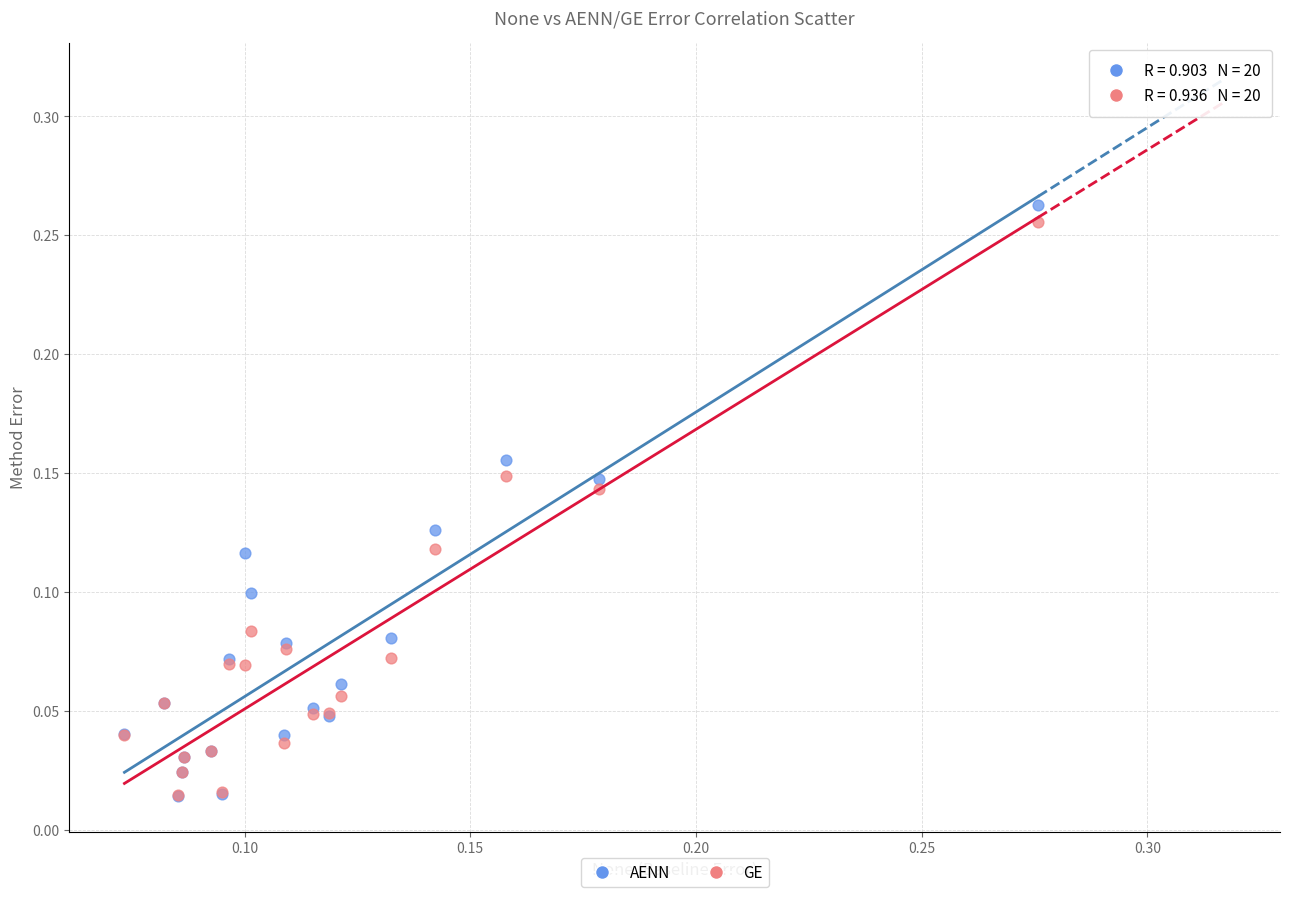

What are all the series names shown in the legend?

AENN, GE